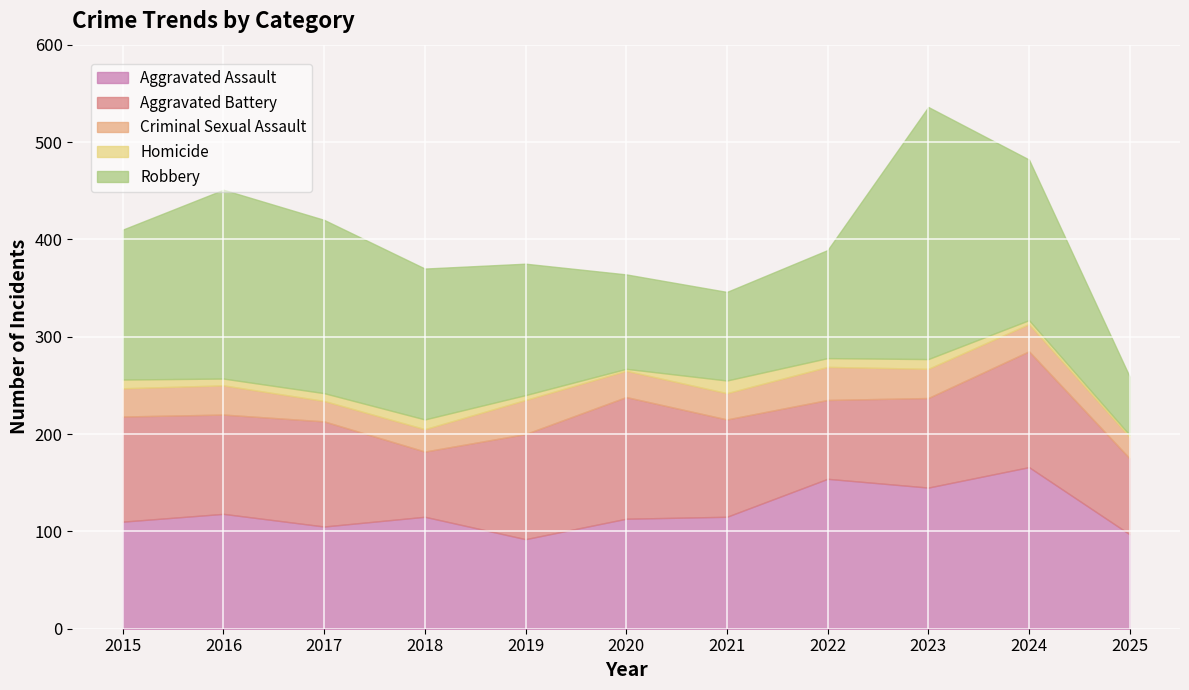

Which series has the largest total across all categories?

Robbery